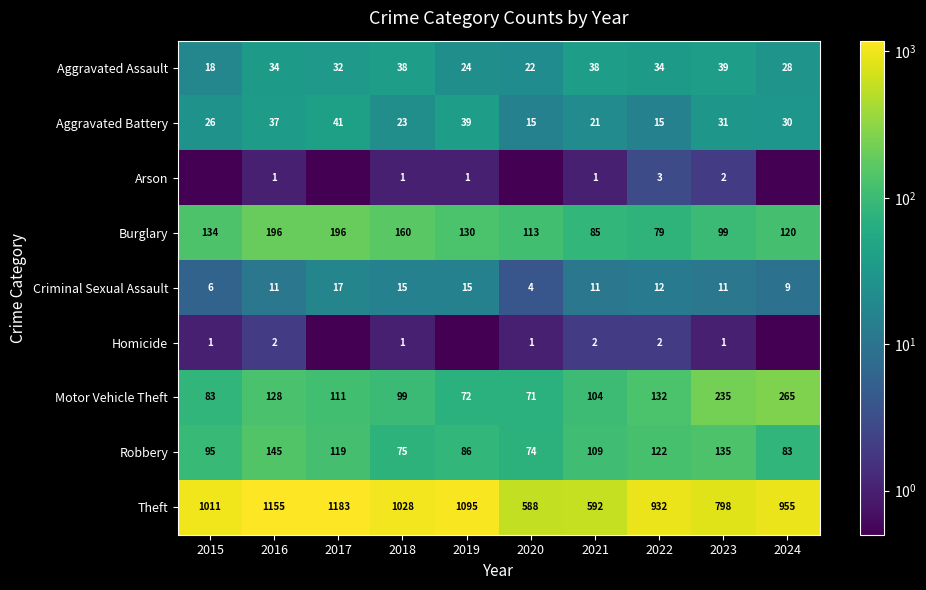

What is the spread (max minus min) of values at 2015?

1010.9